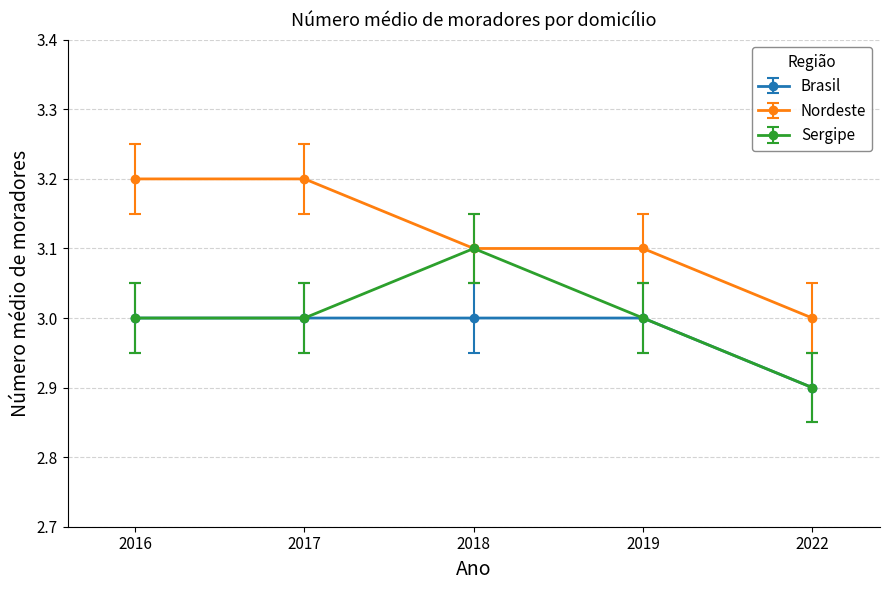

List the series in order of their peak value, lowest first.

Brasil, Sergipe, Nordeste